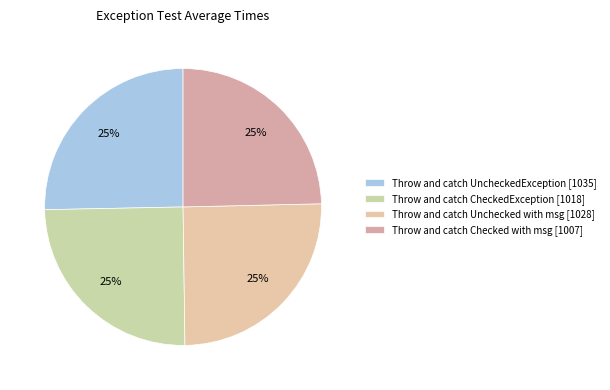

Rank the categories by value from lowest to highest.

Throw and catch CheckedException with, Throw and catch CheckedException, Throw and catch UncheckedException with, Throw and catch UncheckedException